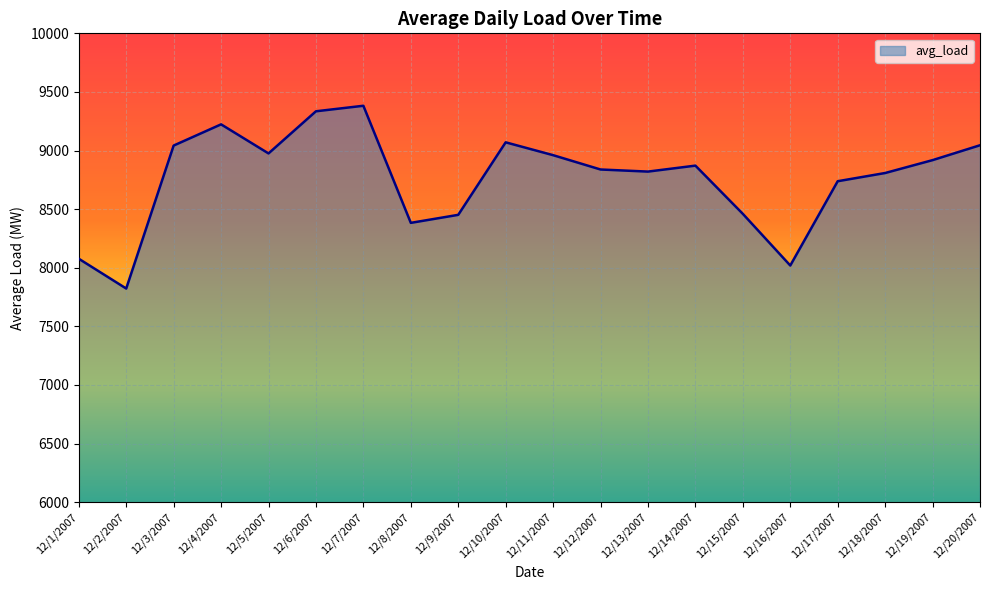

What is the ratio of the value at 12/3/2007 to the value at 12/4/2007?

1.0